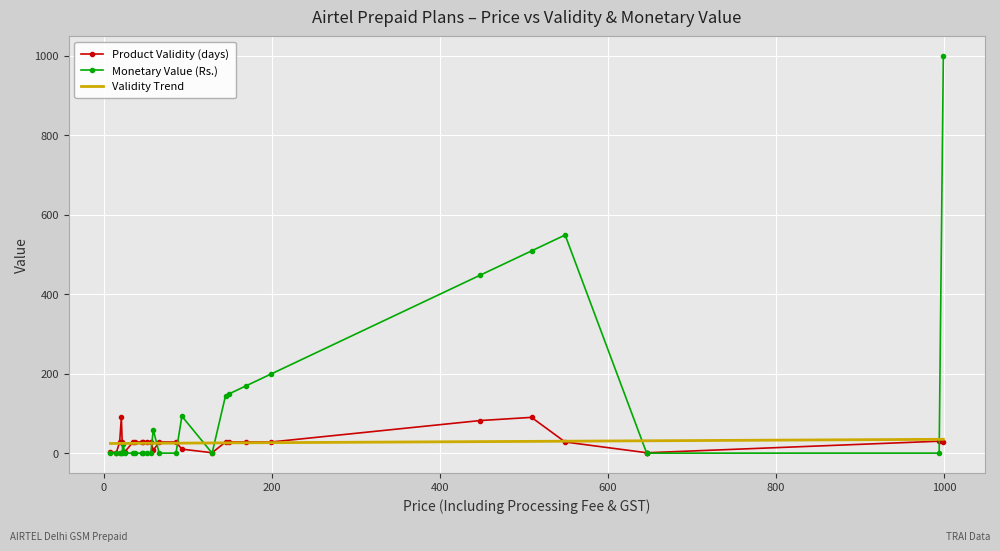

True or false: Monetary Value (Rs.) and Product Validity (days) cross at least once.

True